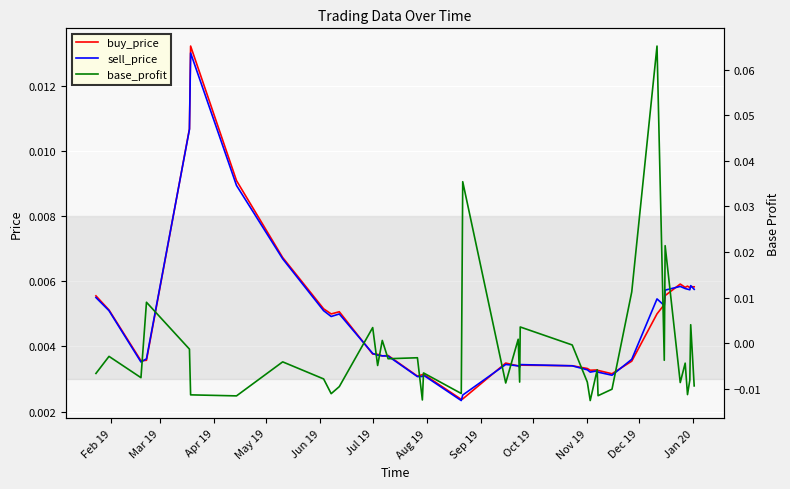

What are all the series names shown in the legend?

buy_price, sell_price, base_profit